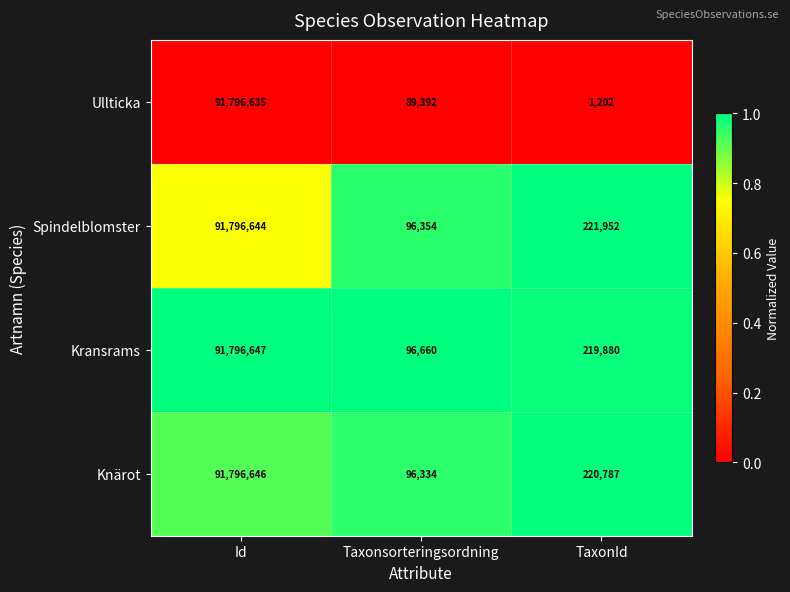

The value of Knärot at TaxonId is 220787. True or false?

True